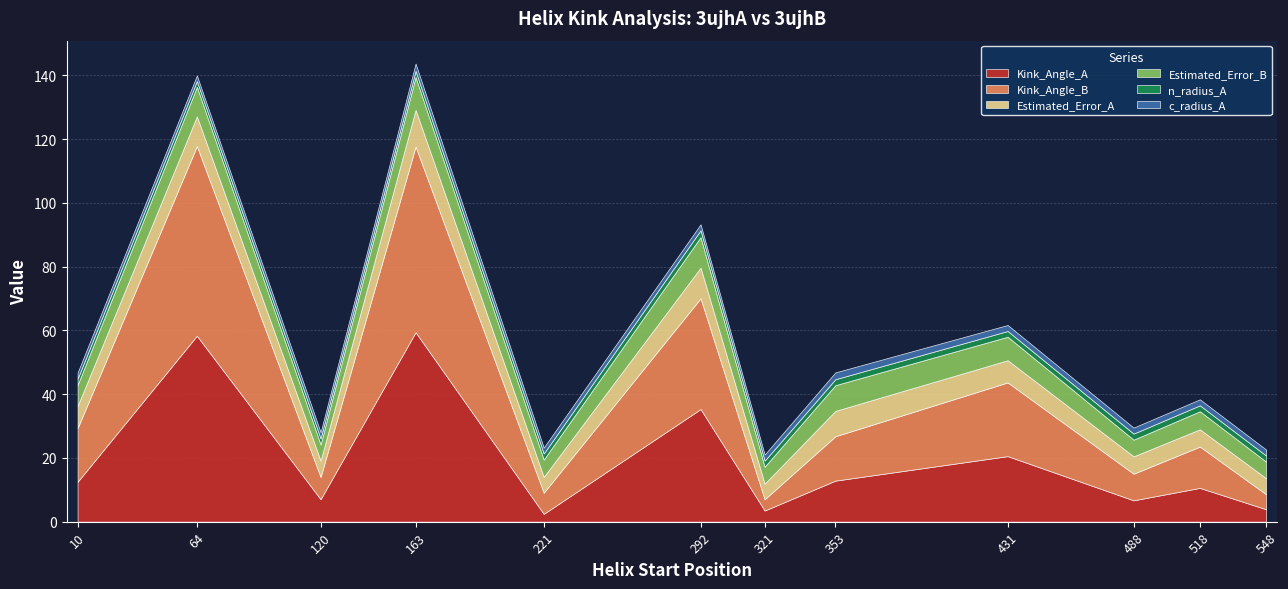

At which category does the chart reach its minimum across all series?

64